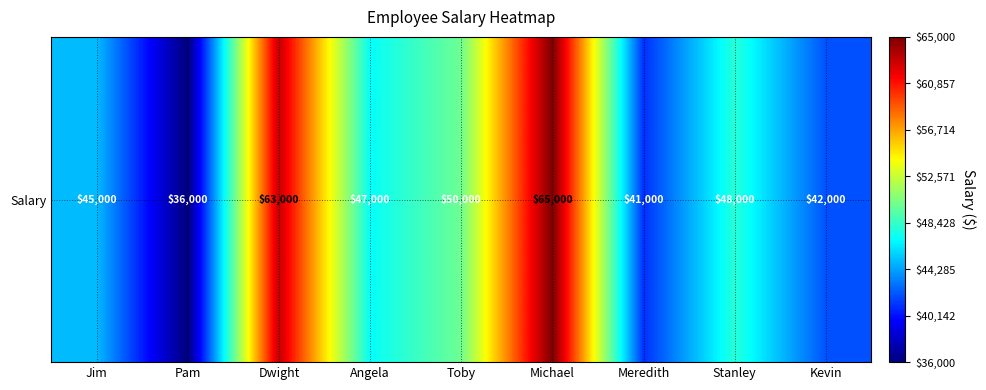

What is the smallest value displayed?

36000